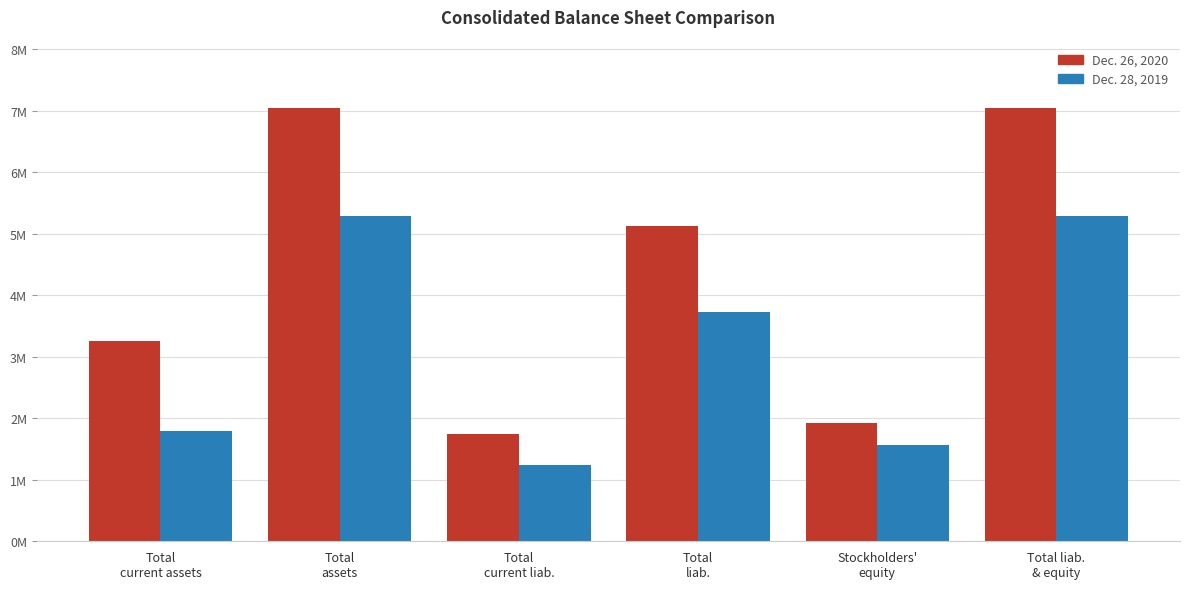

Which series has the widest spread of values?

Dec. 26, 2020